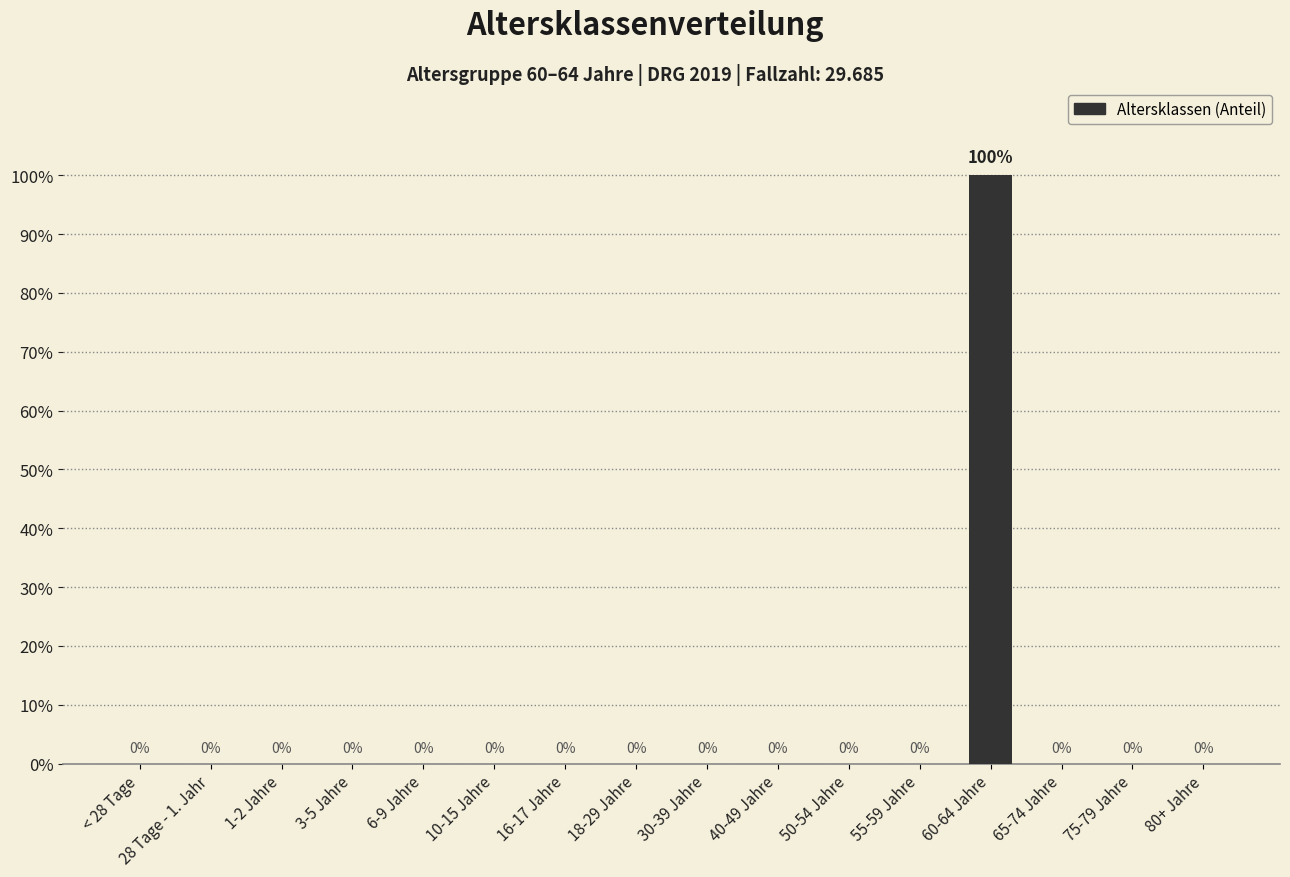

Are the bars horizontal?

No